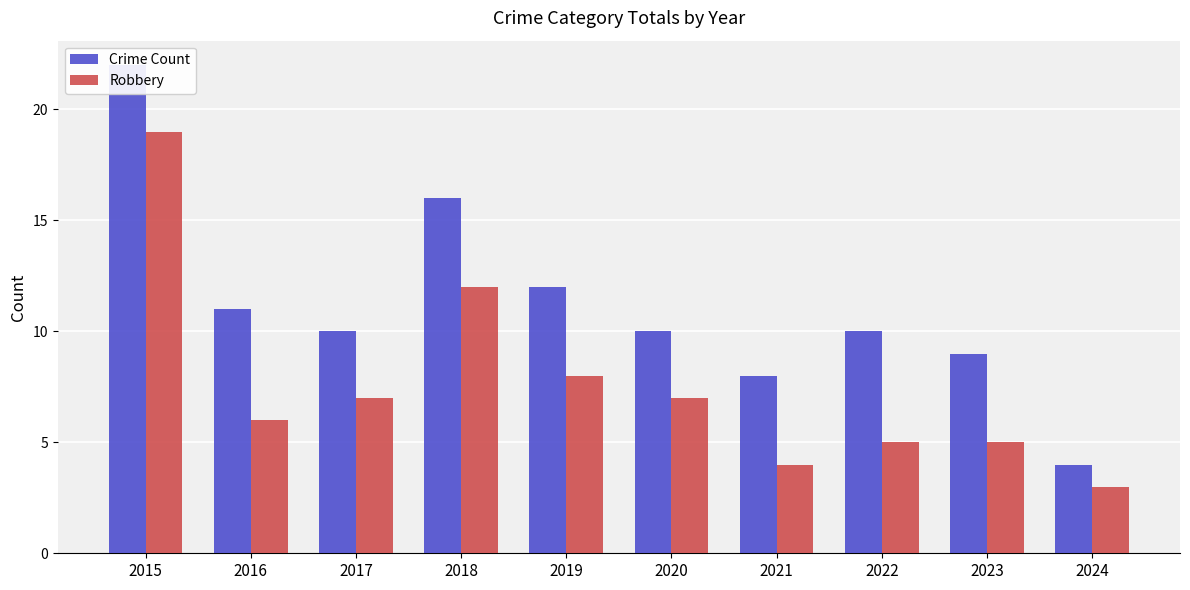

What is the value of the Crime Count bar at the 6th from the left?

10